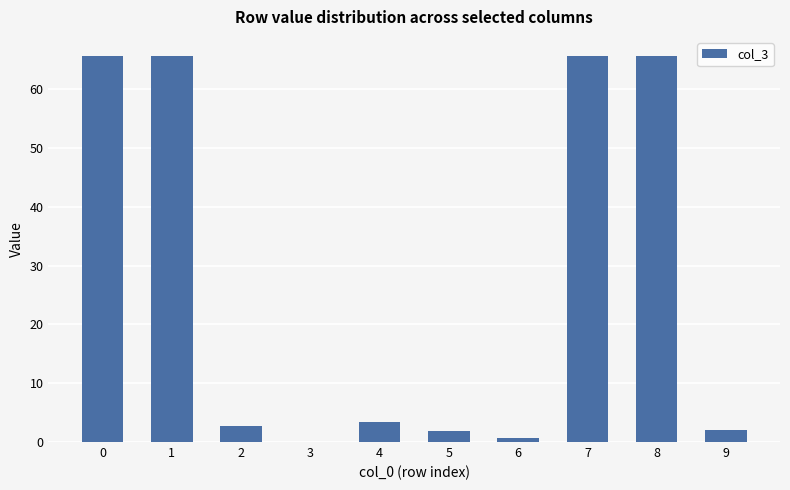

Is it true that the value at 0 is 65.6?

True